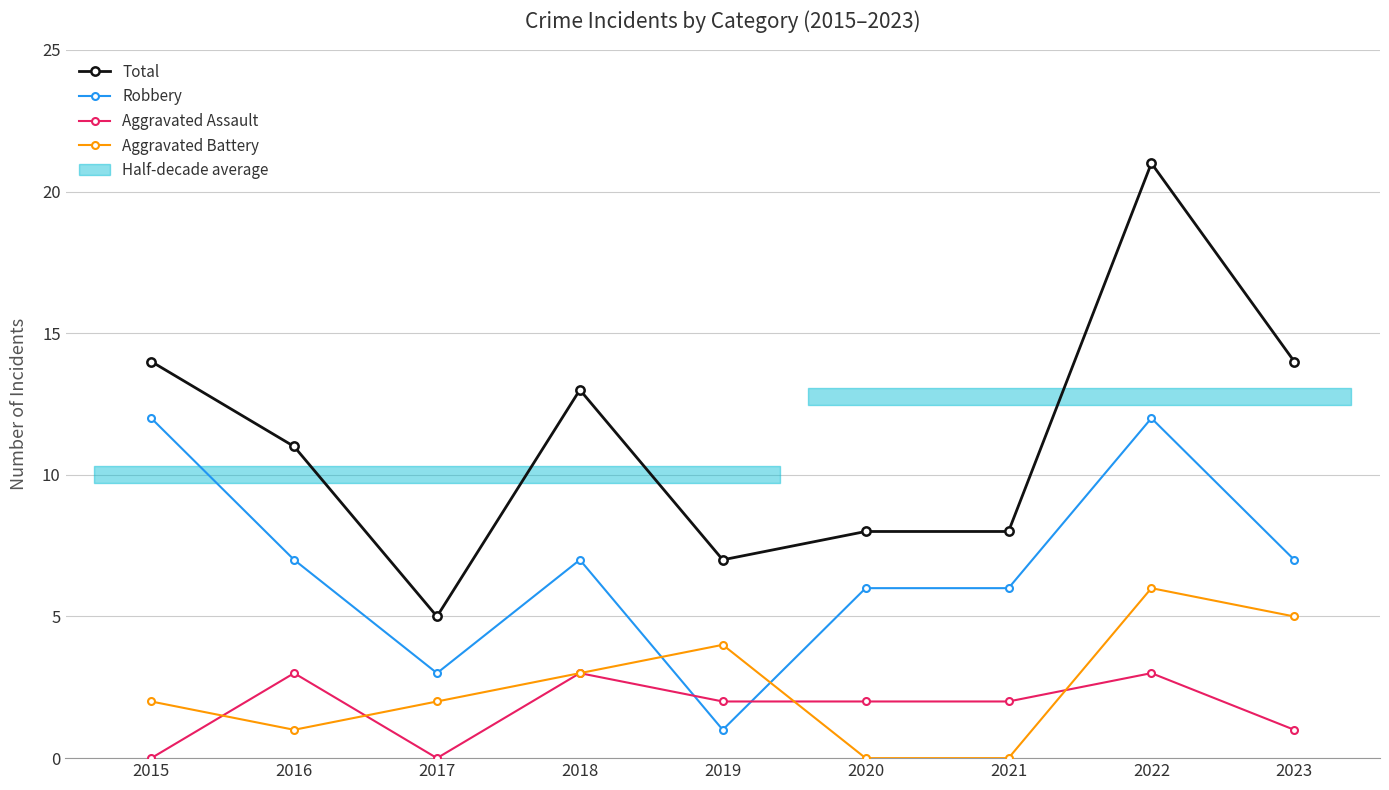

The value of Robbery at 2021 is 9. True or false?

False